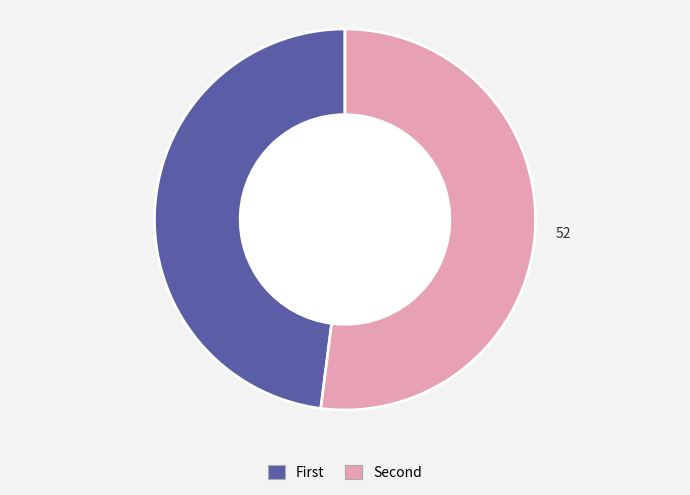

Is there any slice that represents more than half of the pie?

Yes